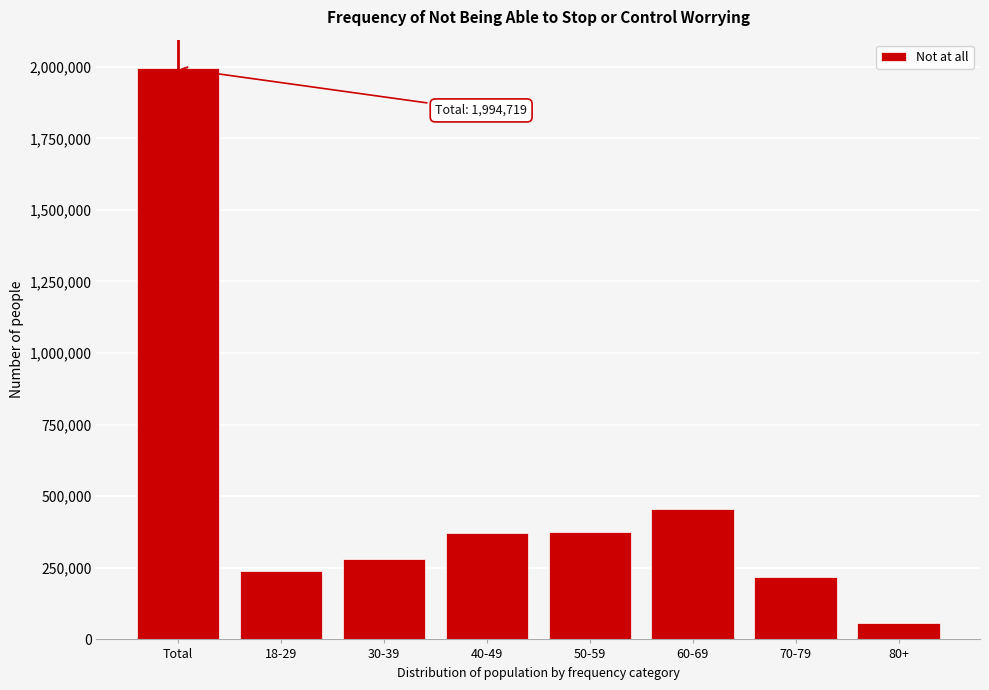

Which category has the lowest value across all series?

80+